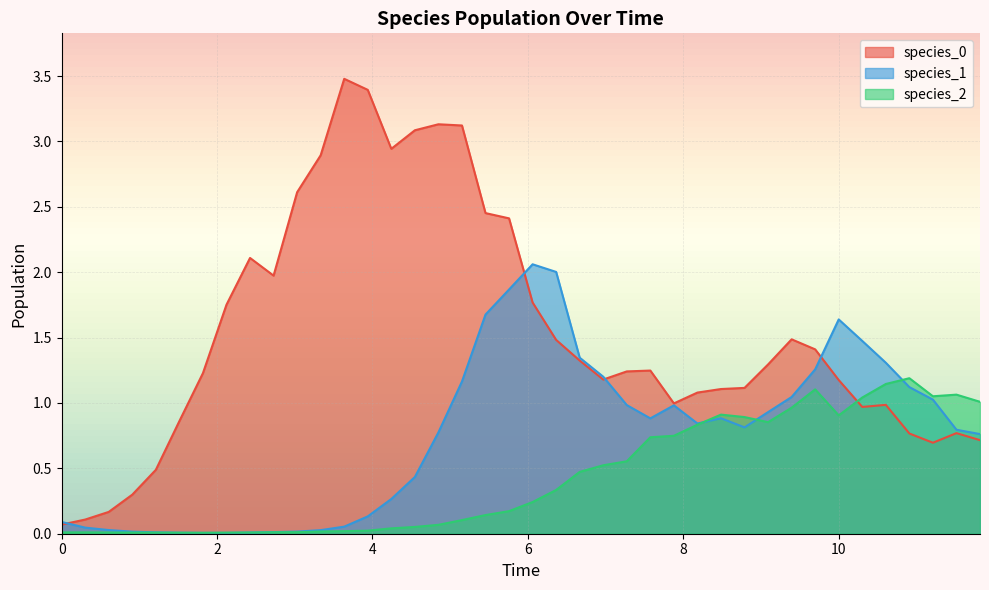

List the series in order of their overall mean, highest first.

species_0, species_1, species_2